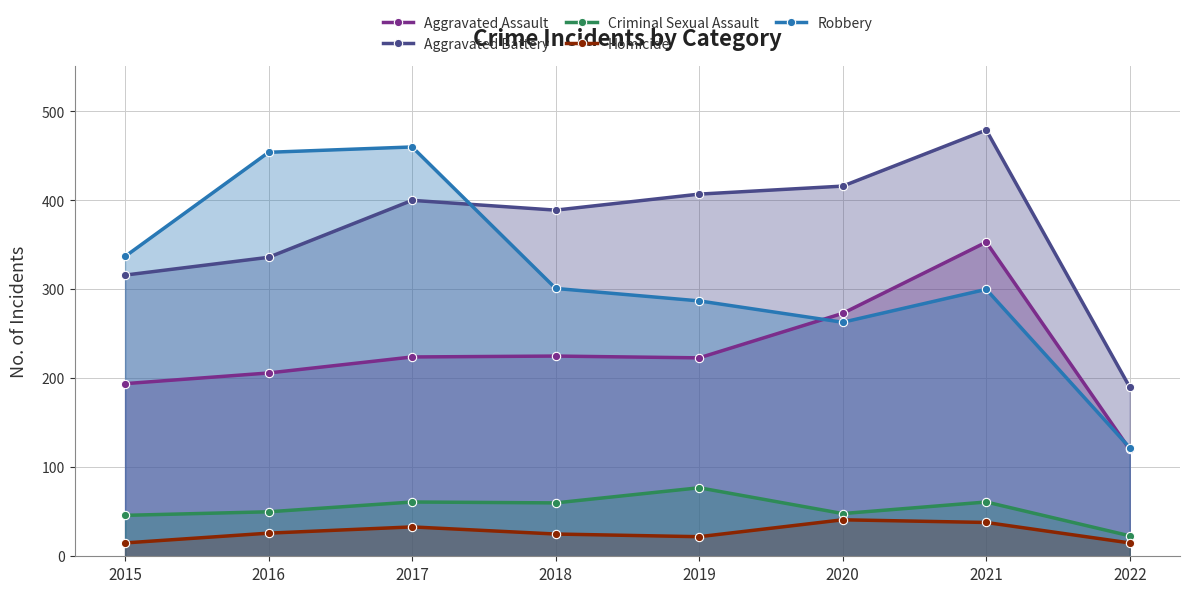

Which category has the highest value across all series?

2021